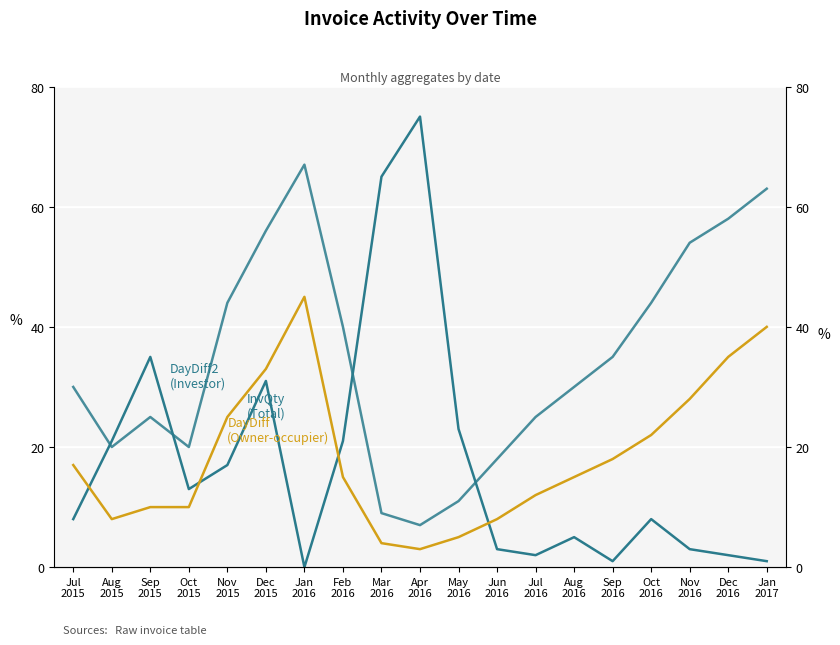

Does the chart display data point markers on the line(s)?

No